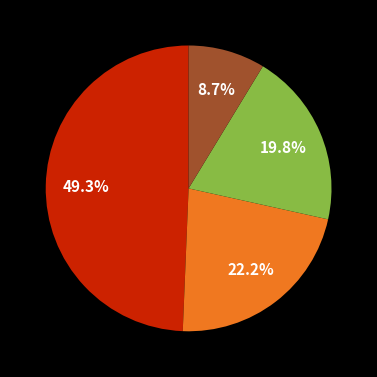

Is there any slice that represents more than half of the pie?

No